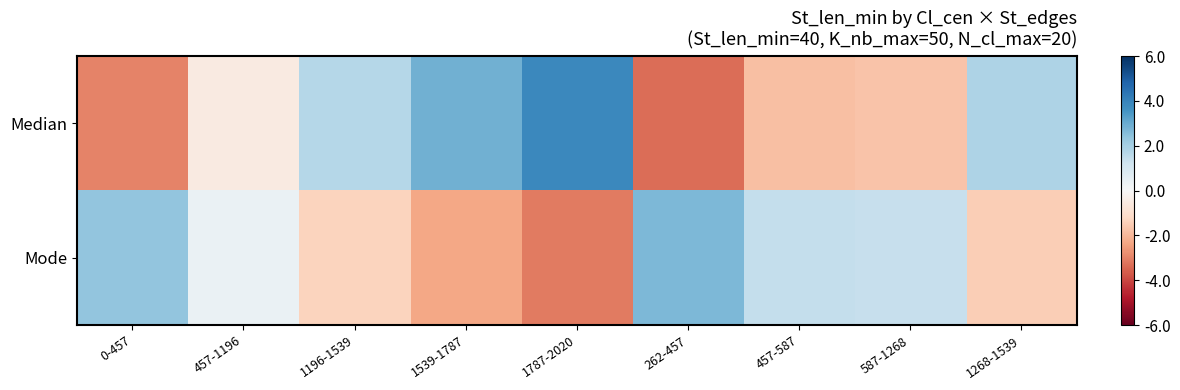

At which category does the chart reach its peak across all series?

1787-2020